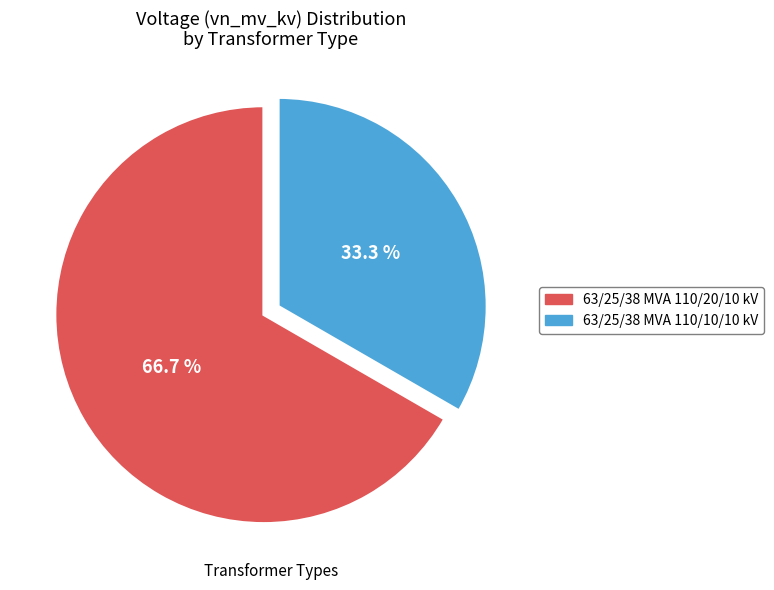

Count the number of slices in the pie.

2